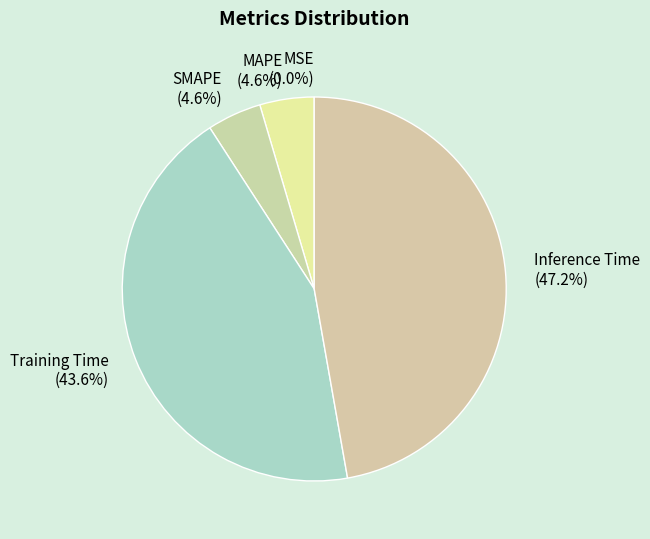

Does any single category account for the majority?

No